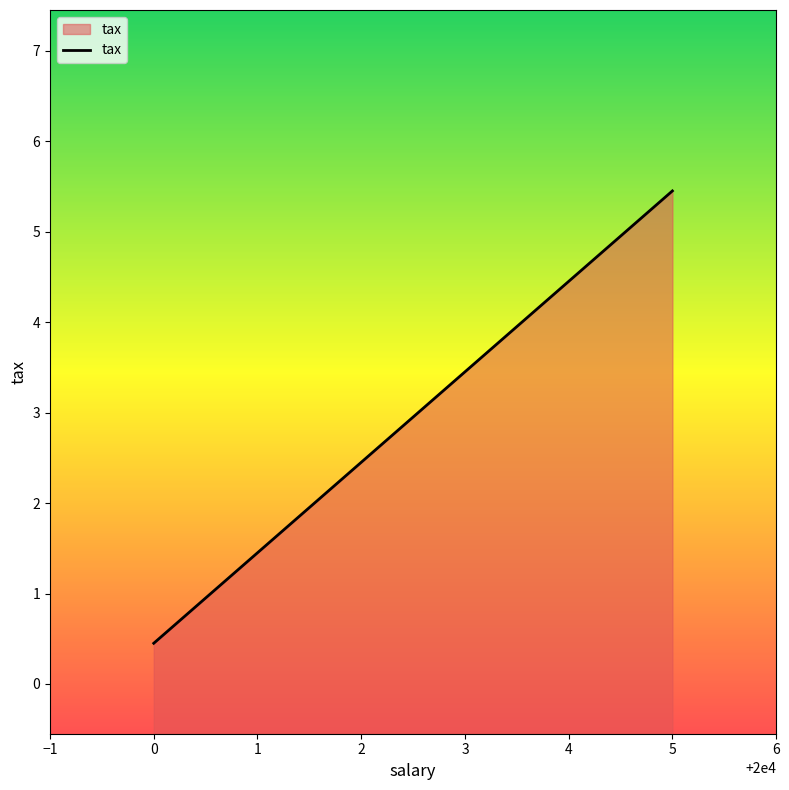

How many data points are less than 3?

3